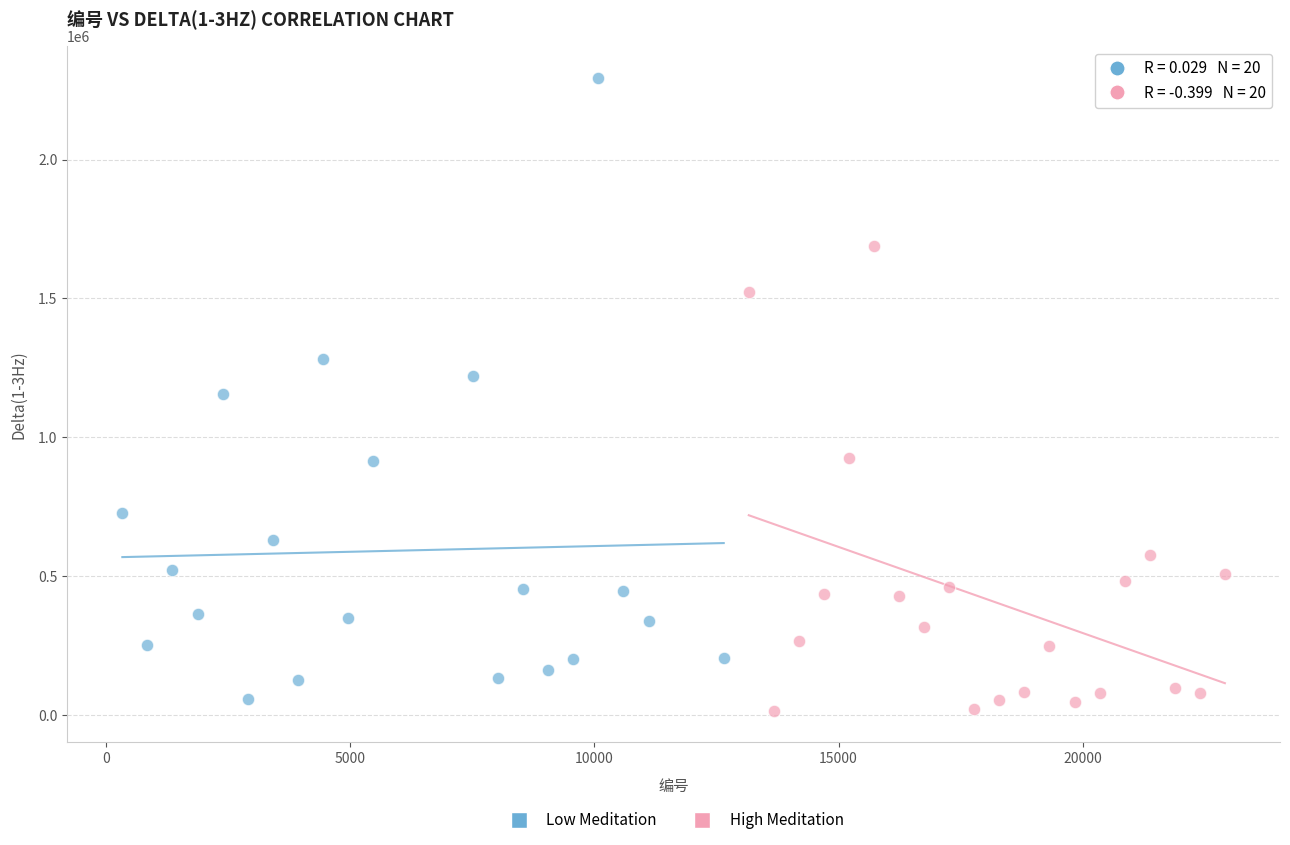

Which series has the widest spread of Y values?

Low Meditation